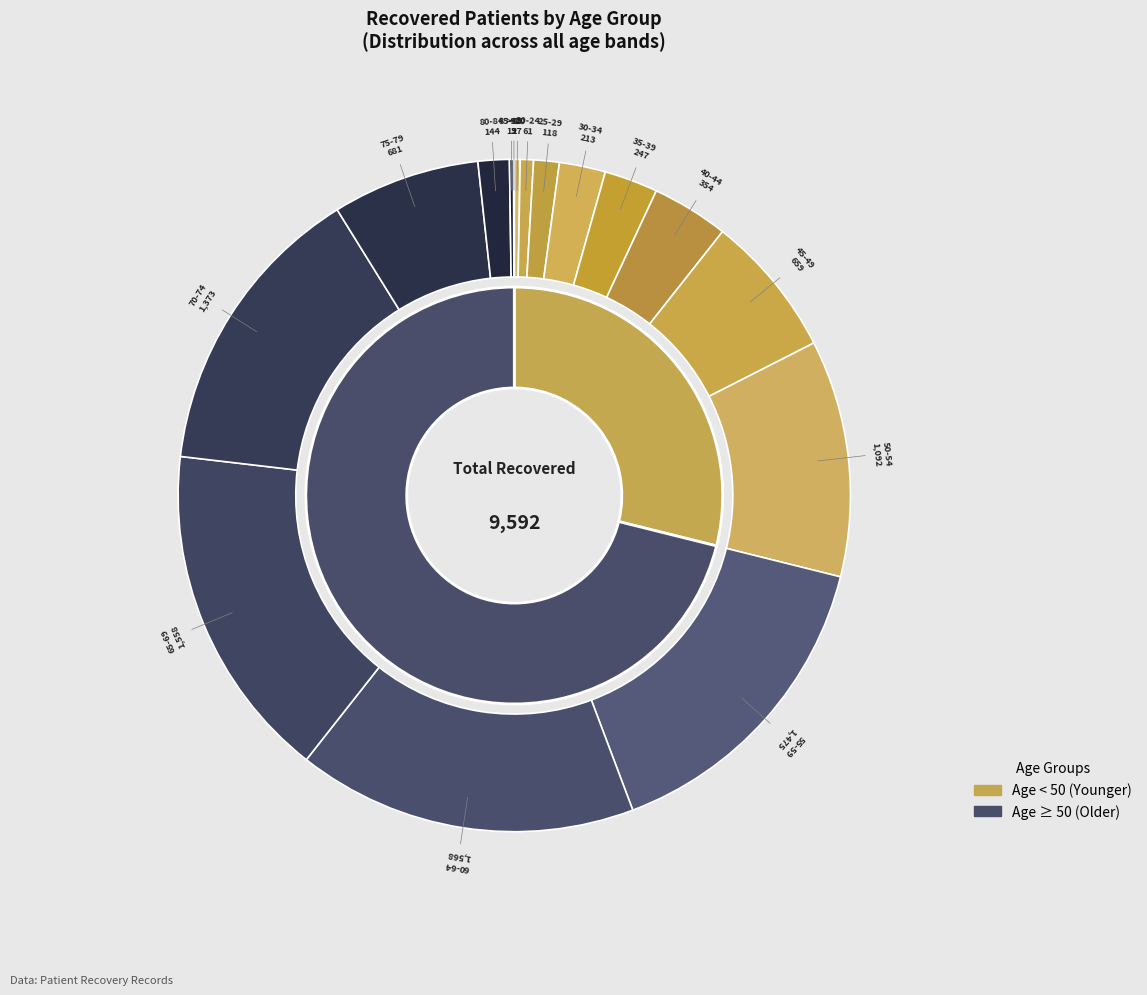

Is there a majority slice in this chart?

No